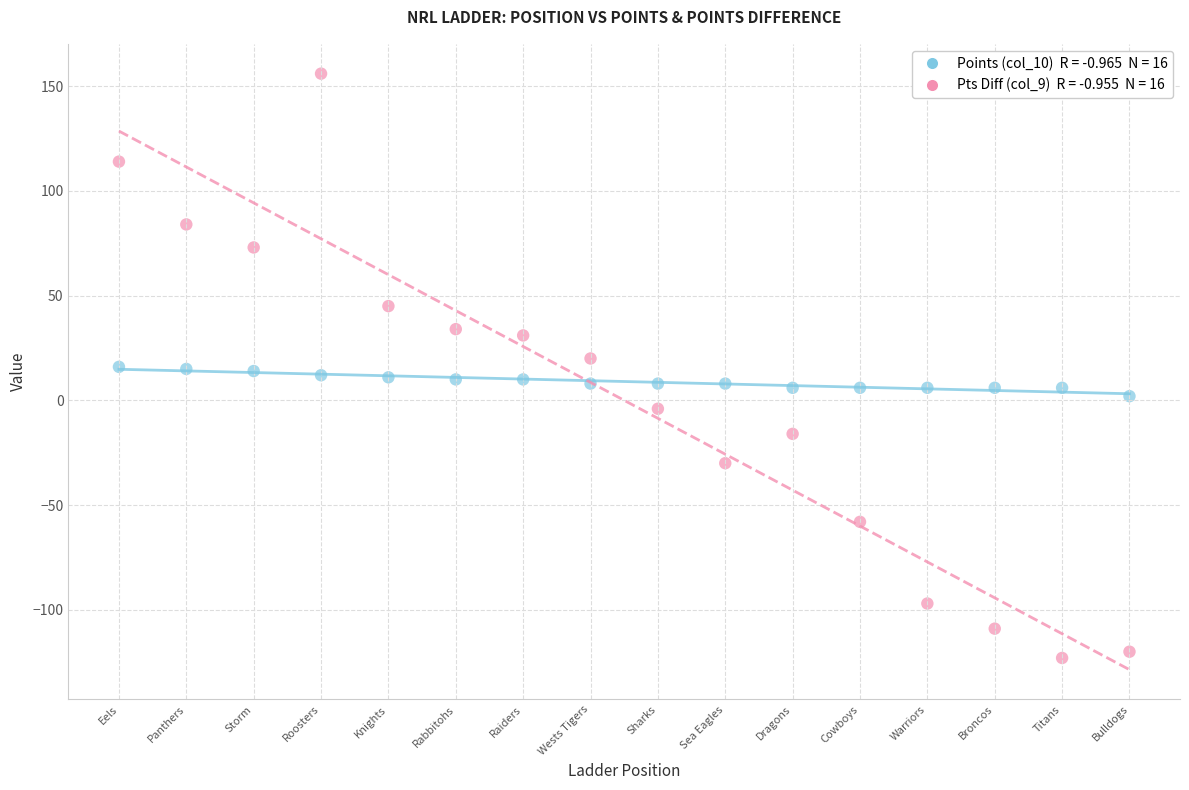

Across all data points, what is the range of Y values (max minus min)?

279